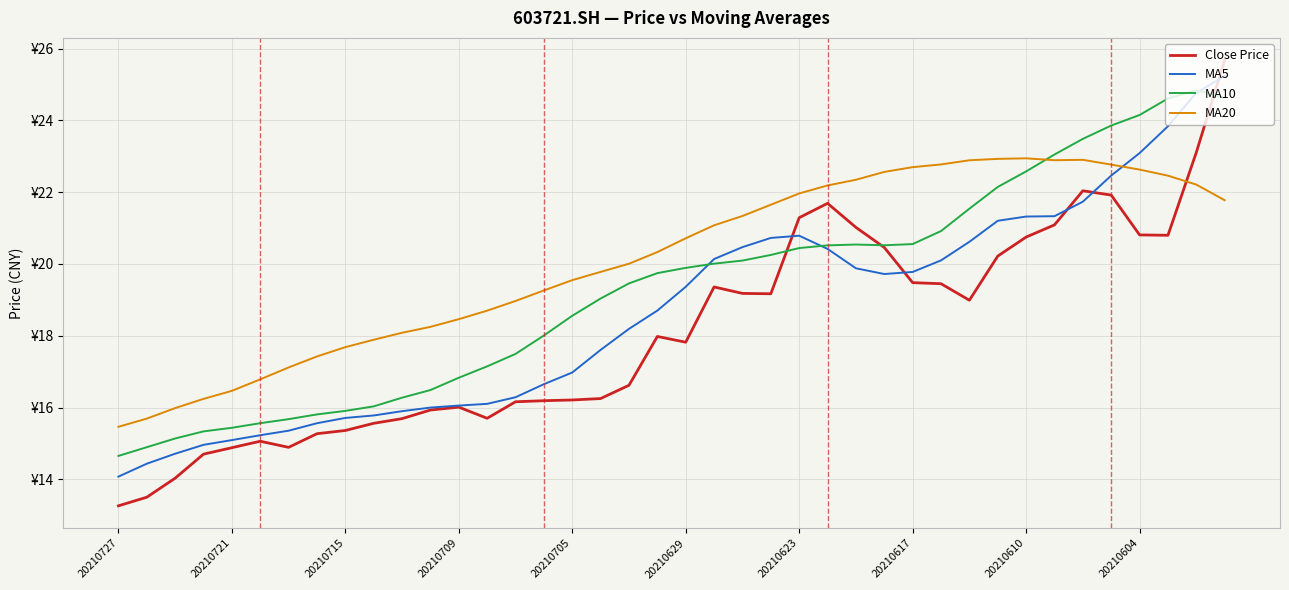

Does the chart have visible grid lines?

Yes